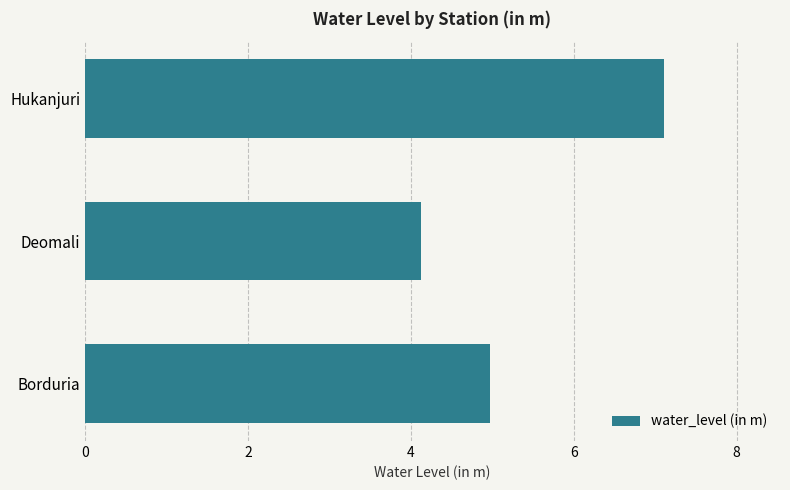

How many distinct data groups are displayed?

1